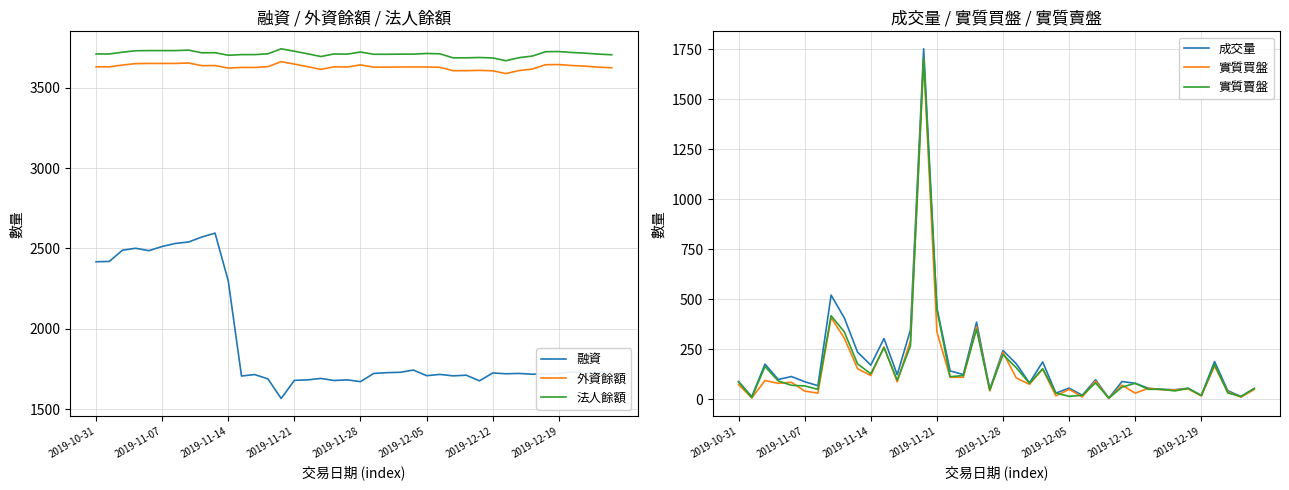

The value of 法人餘額 at 23 is 3709. True or false?

True